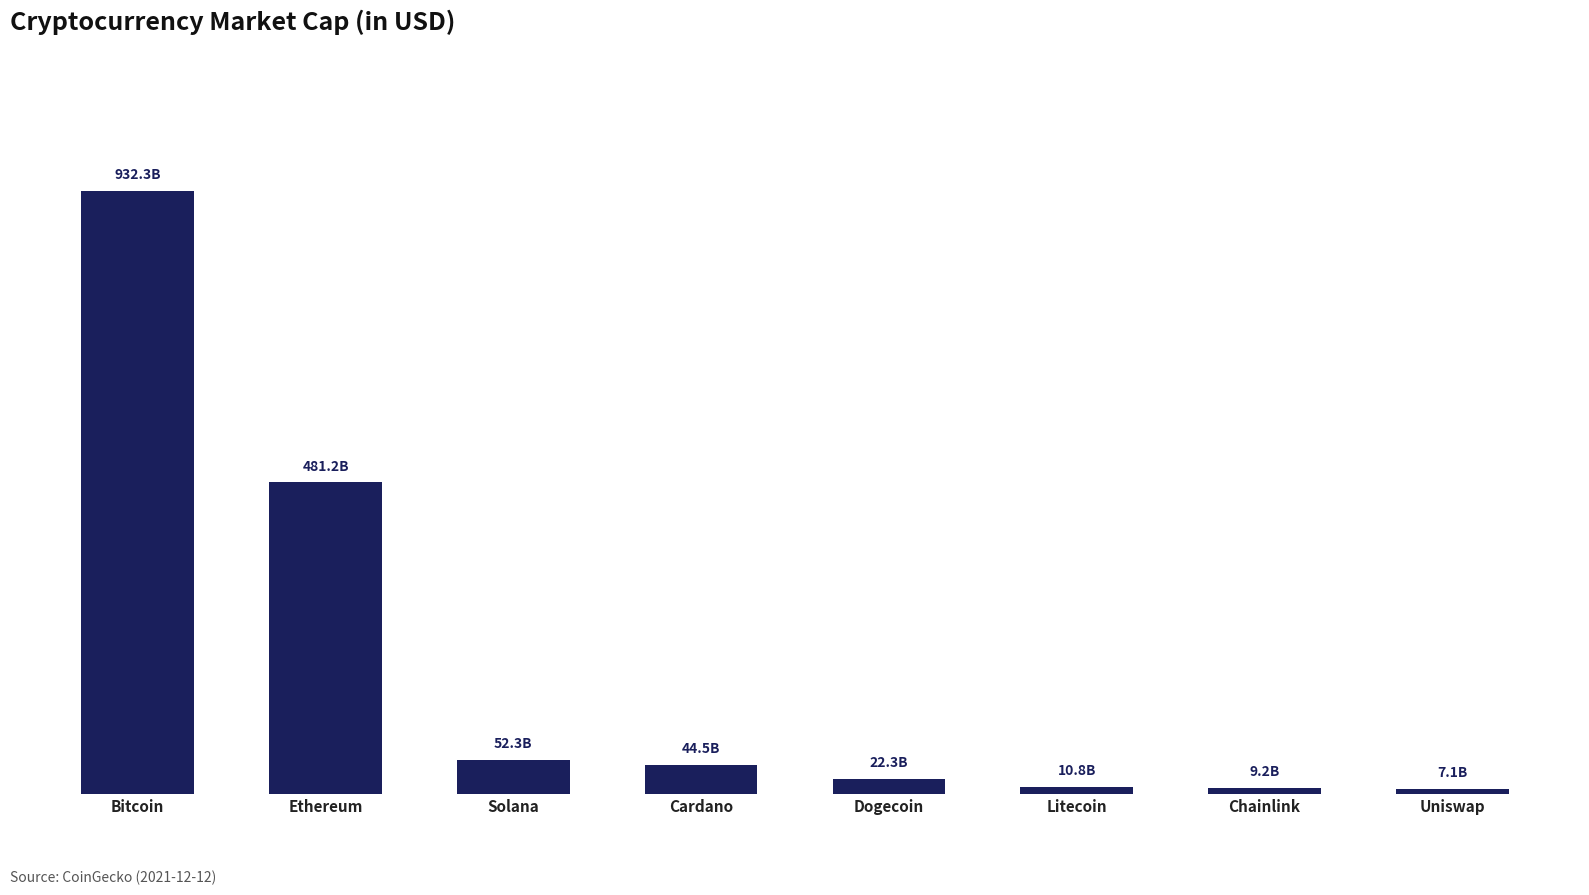

Are the bars horizontal?

No